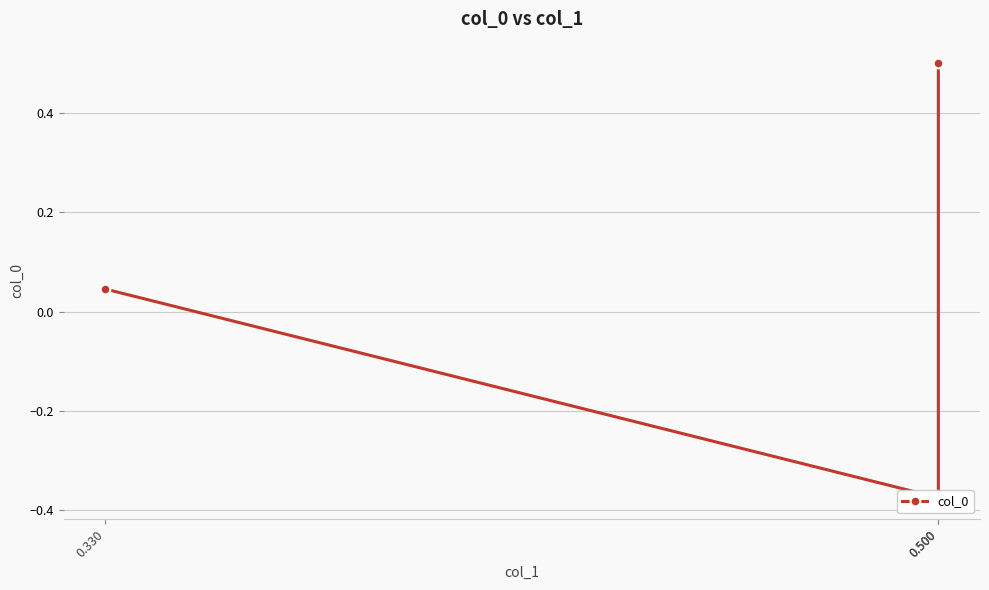

Where does the data first go above 0?

0.500